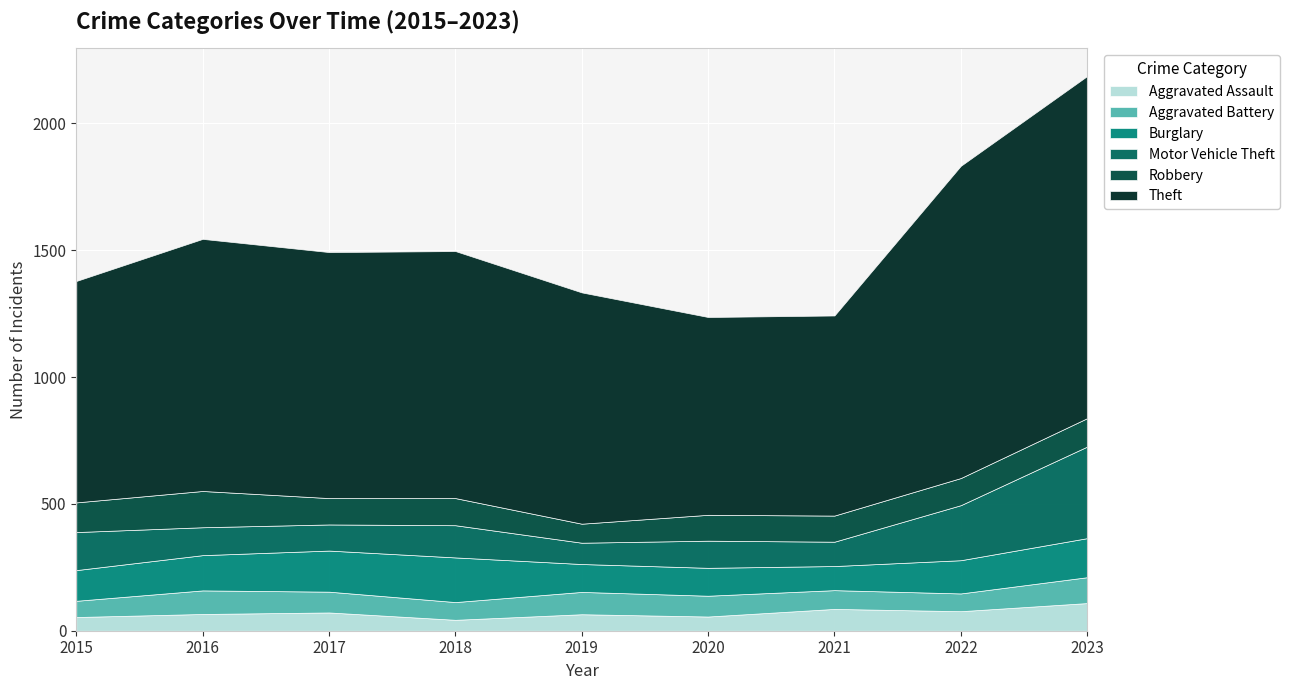

Reading right to left, what are all the values shown in this chart?

Aggravated Assault: 109	77	86	56	65	43	72	66	54
Aggravated Battery: 102	70	74	82	88	70	82	93	64
Burglary: 154	131	95	110	110	176	162	139	121
Motor Vehicle Theft: 361	217	96	107	84	127	103	110	150
Robbery: 112	107	103	102	75	107	104	143	117
Theft: 1349	1231	789	780	912	974	970	994	873